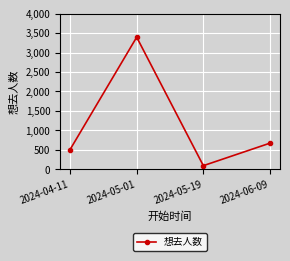

What is the label of the 2nd point from the right?

2024-05-19